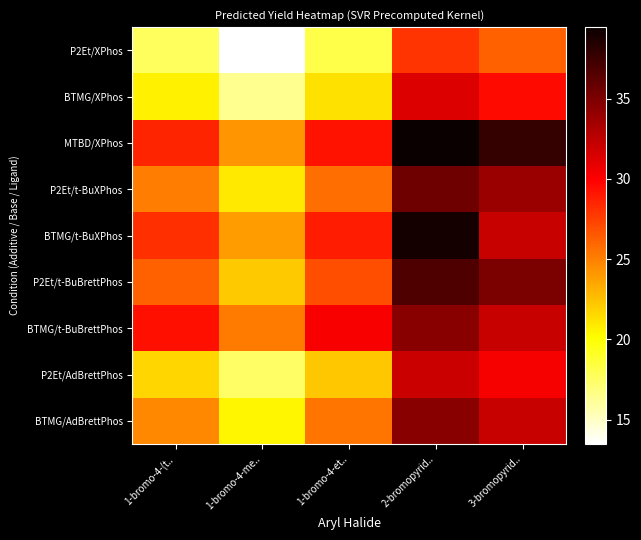

What is the minimum value shown in the chart?

13.5